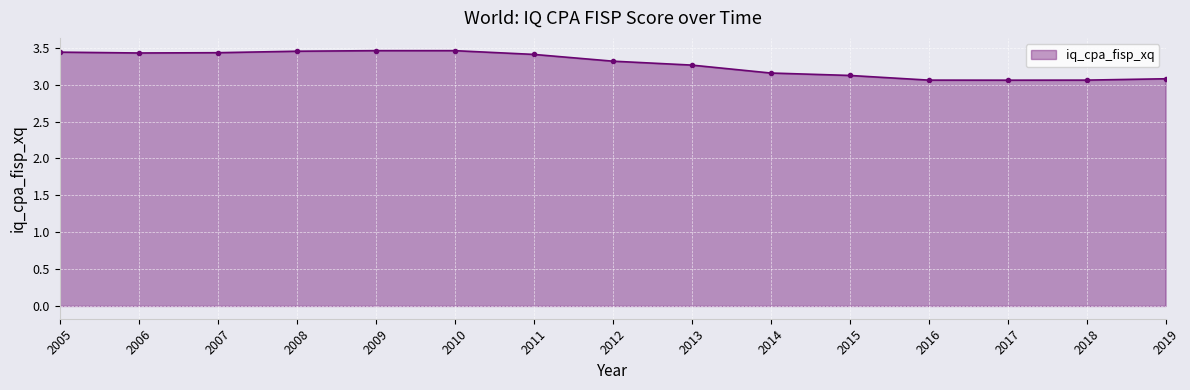

True or false: the data shows 3.1 at 2017.

True